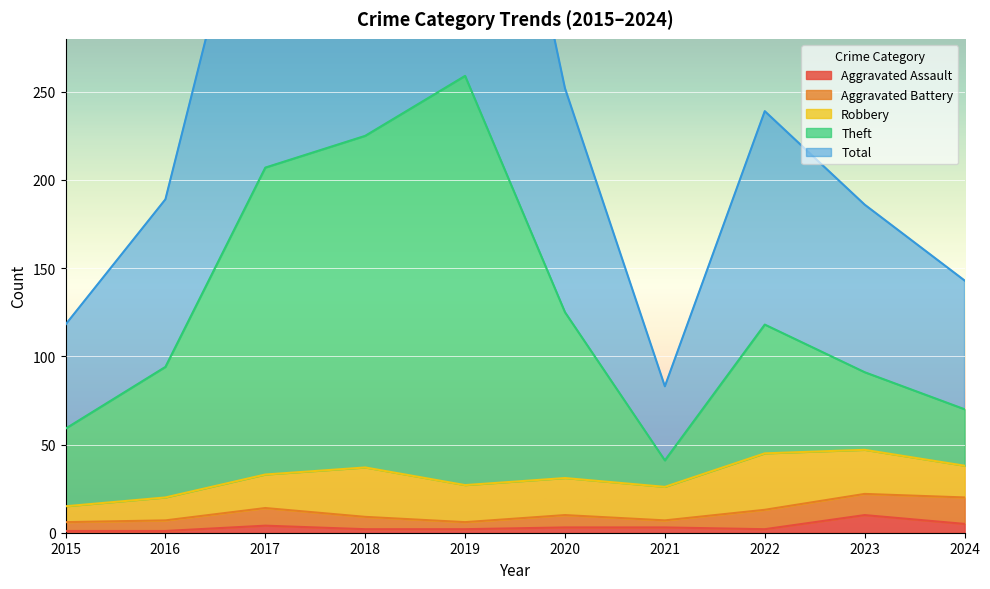

At how many categories does at least one series exceed 180?

7